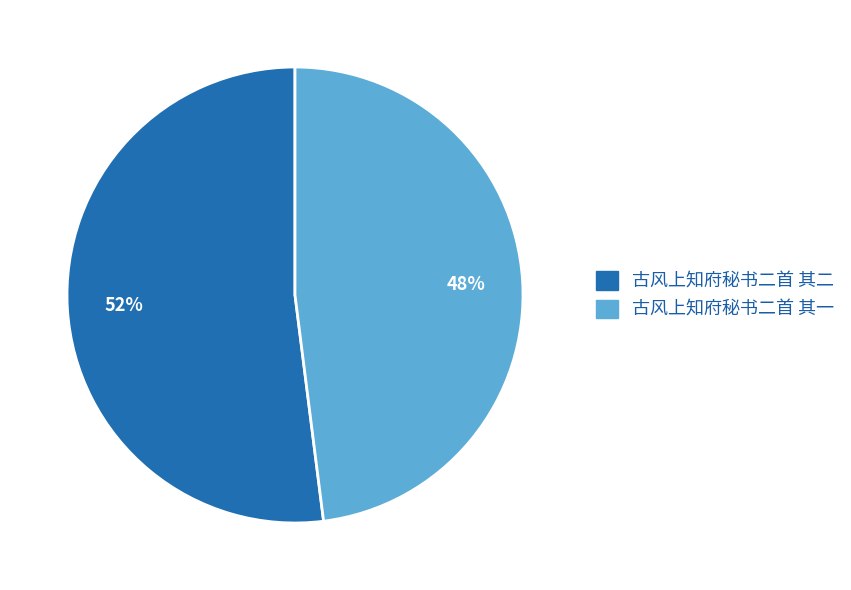

Rank the categories by value from lowest to highest.

古风上知府秘书二首 其一, 古风上知府秘书二首 其二